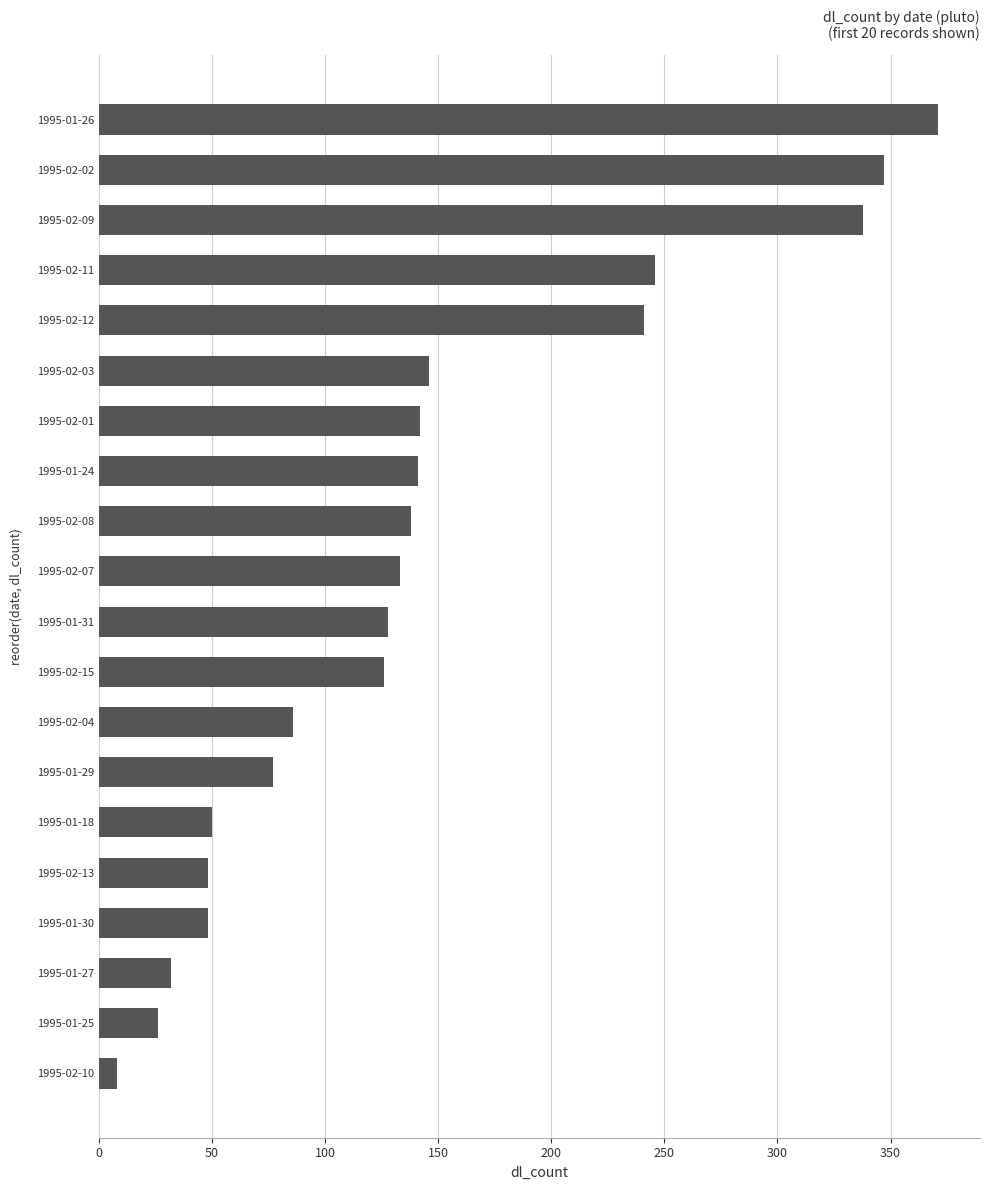

Approximately how many times larger is the value at 1995-02-02 compared to 1995-02-04?

4.0